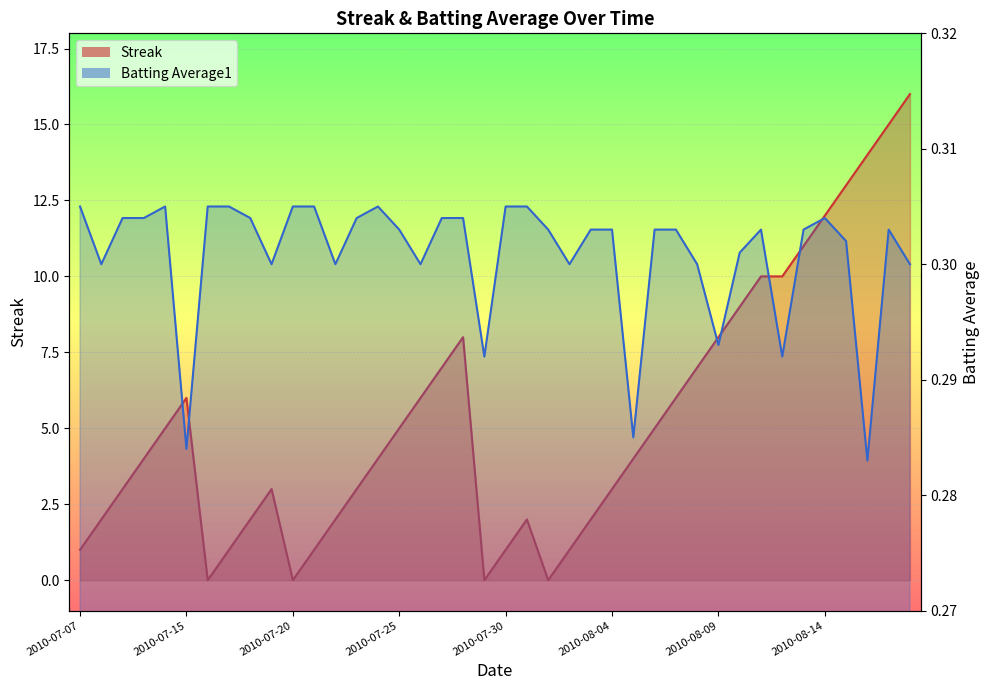

At which category does Batting Average1 reach its first local valley?

2010-07-08